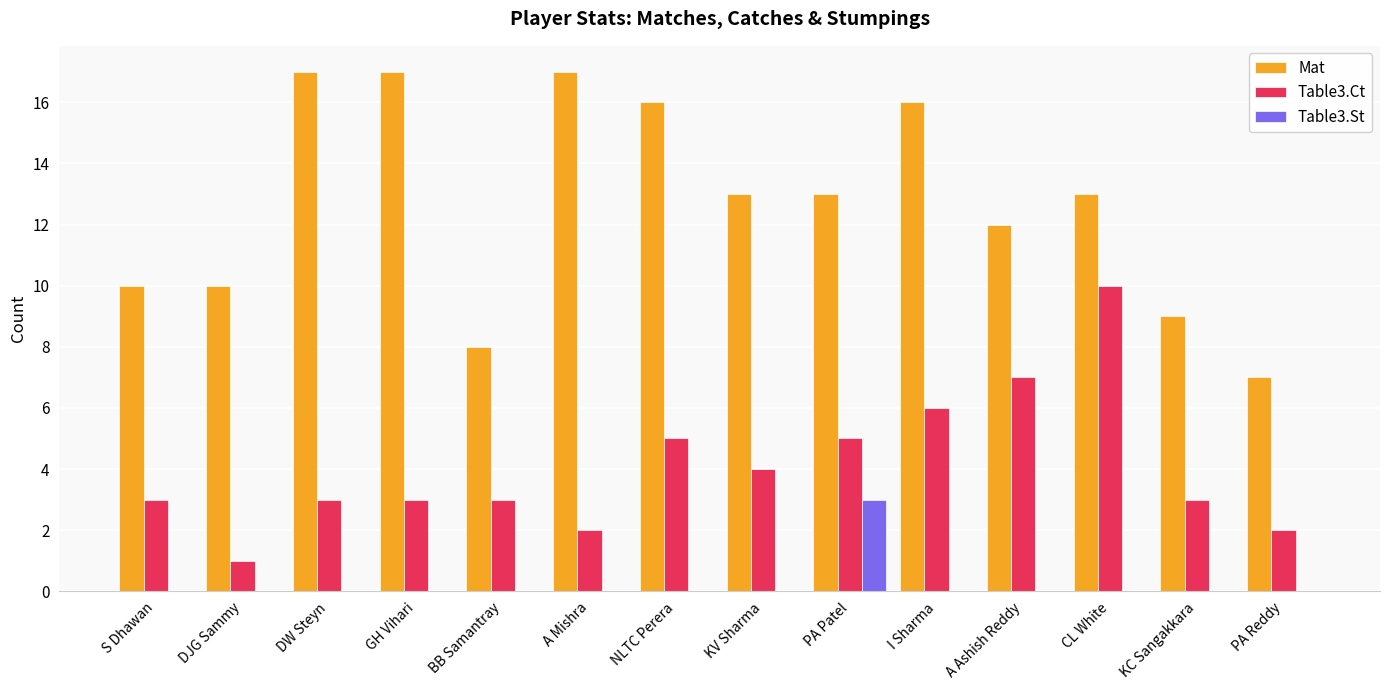

Are the bars grouped side by side (vs. stacked)?

Yes